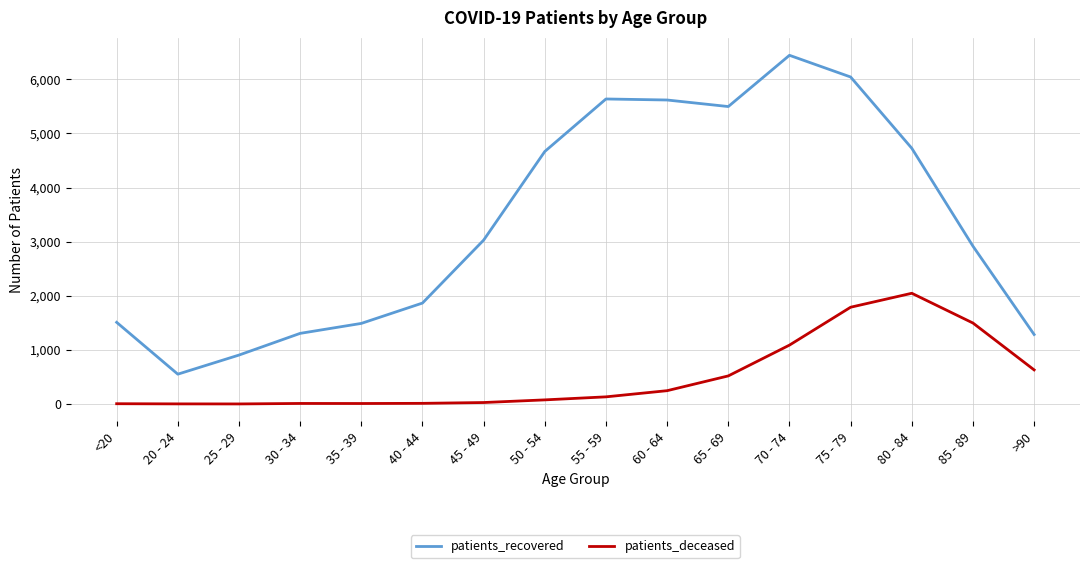

List the series in order of their overall mean, highest first.

patients_recovered, patients_deceased